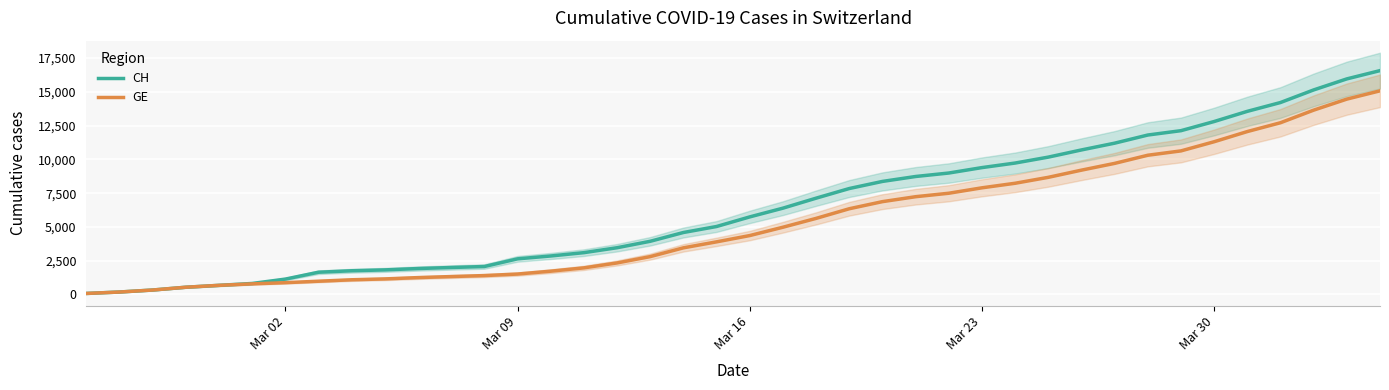

Which series has the largest range (max minus min)?

CH